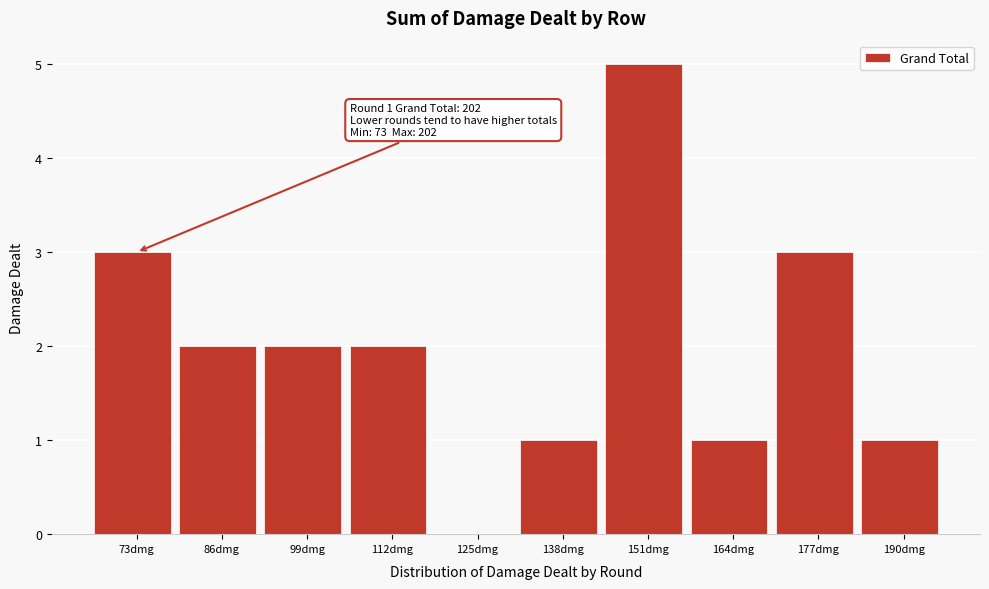

Reading left to right, extract all data points from this chart.

73dmg=3	86dmg=2	99dmg=2	112dmg=2	125dmg=0	138dmg=1	151dmg=5	164dmg=1	177dmg=3	190dmg=1